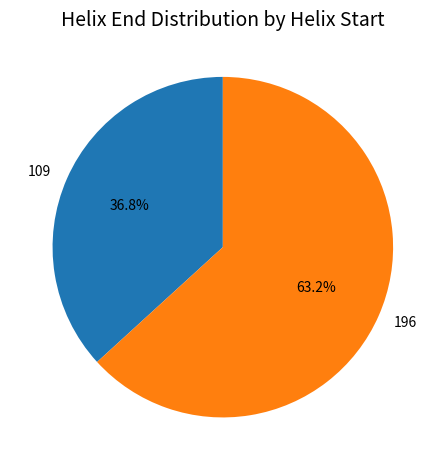

Which has a higher value, 196 or 109?

196